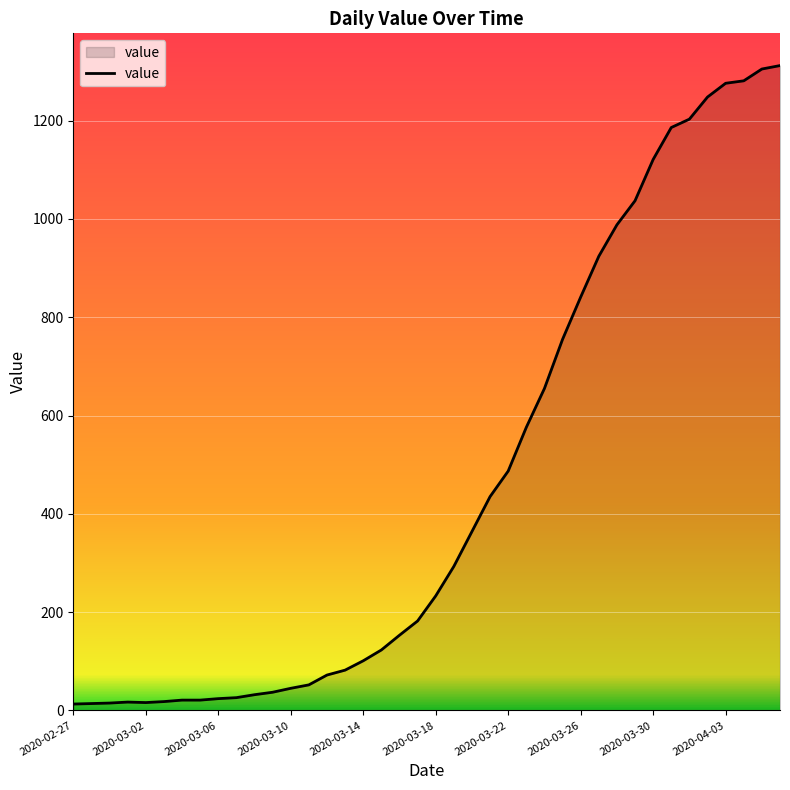

What is the greatest value displayed?

1312